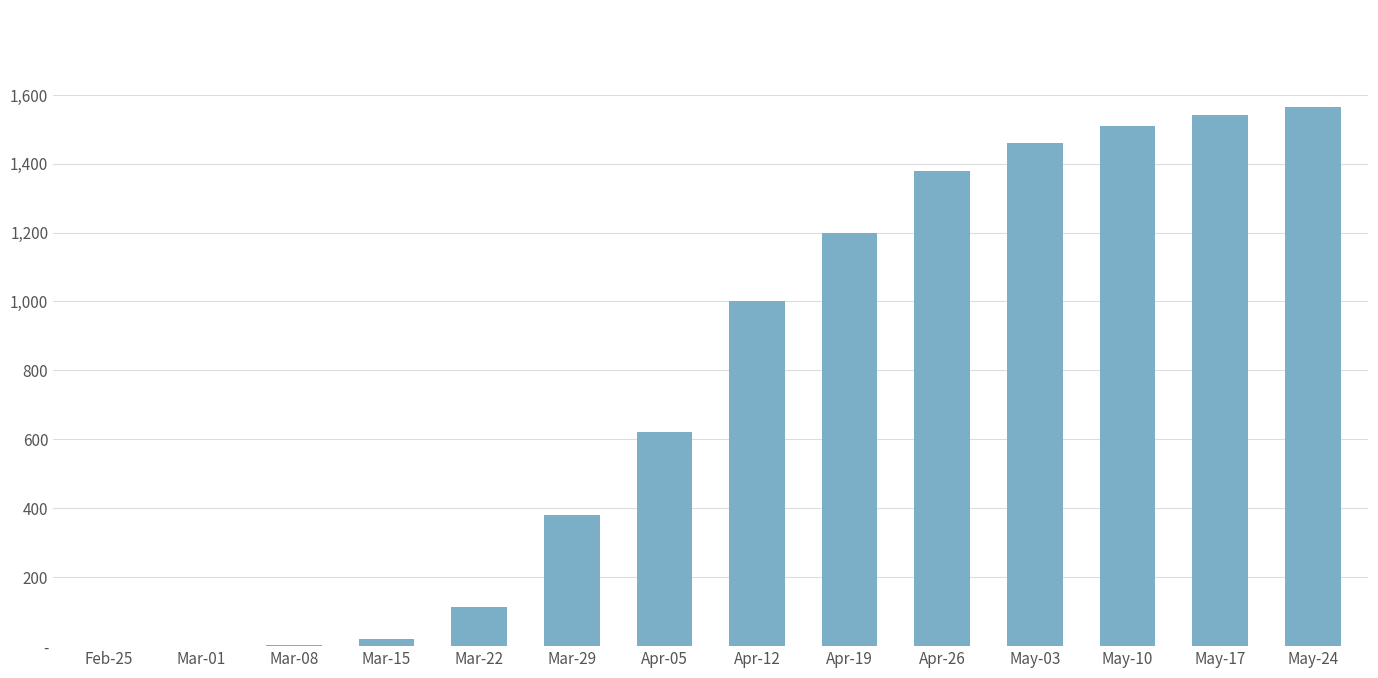

List the labels in order of value, smallest first.

Feb-25, Mar-01, Mar-08, Mar-15, Mar-22, Mar-29, Apr-05, Apr-12, Apr-19, Apr-26, May-03, May-10, May-17, May-24